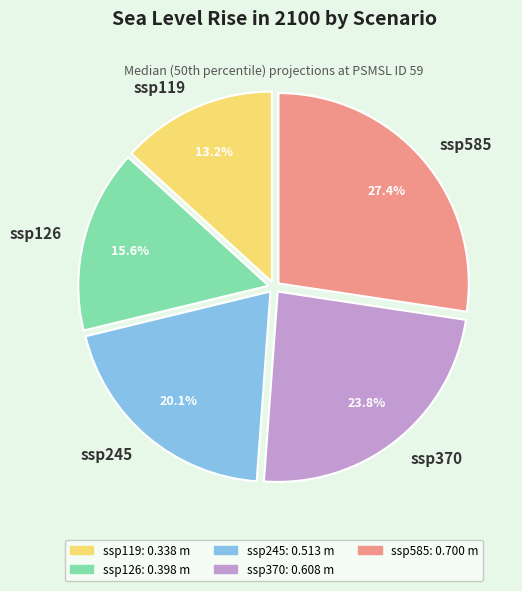

To the nearest percent, what is the average slice percentage?

20%